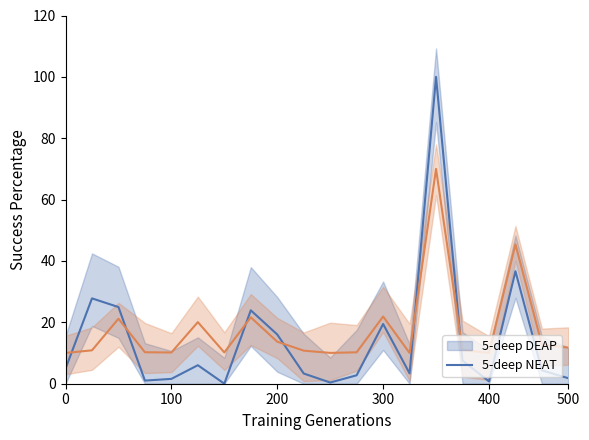

What is the difference between the second highest and second lowest values in the investment series?

36.3